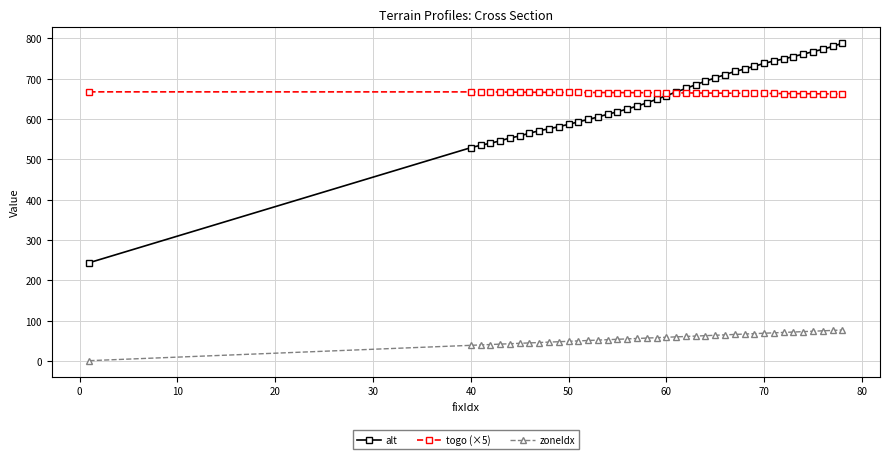

What is the highest value of the alt series?

788.0